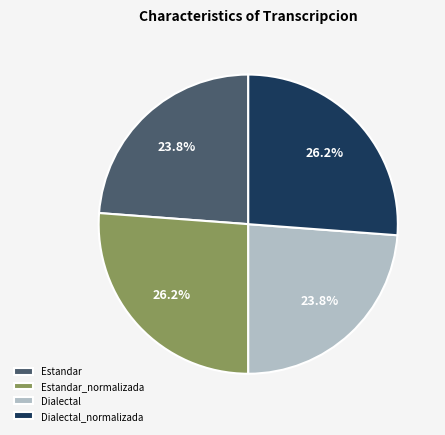

What is the ratio of the value at Dialectal_normalizada to the value at Dialectal?

1.1